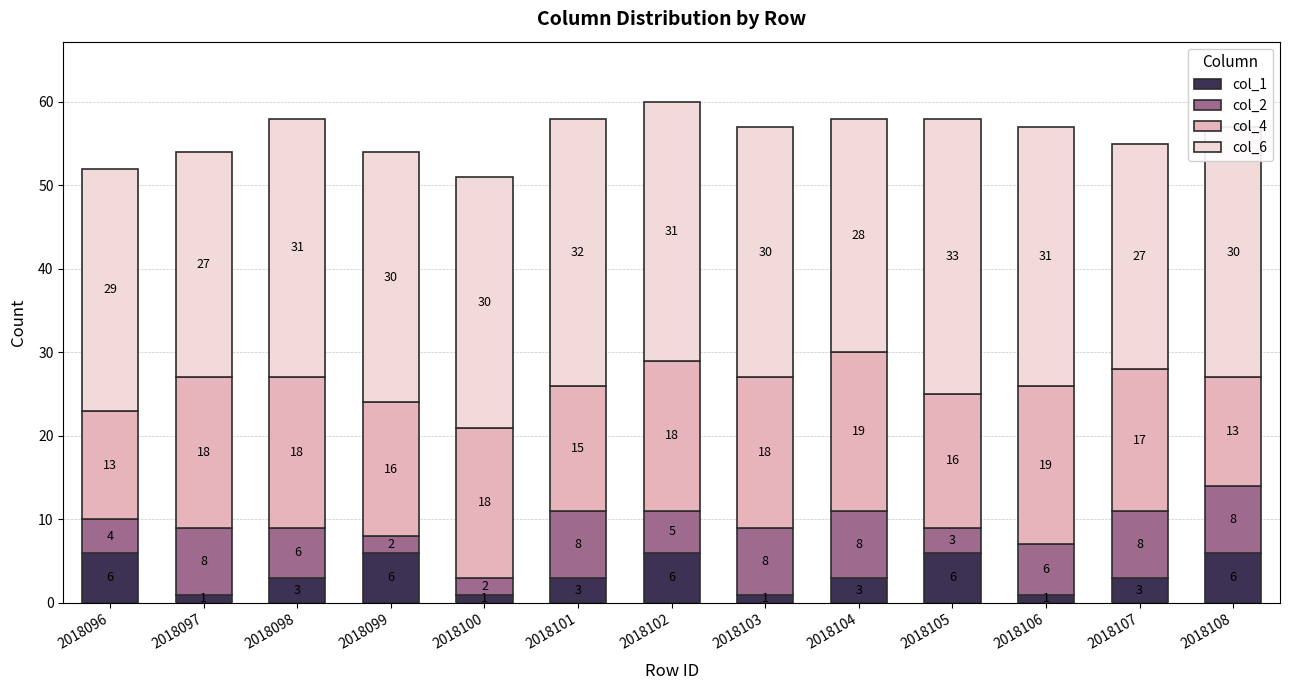

Is it true that col_1 equals 3 at 2018107?

True